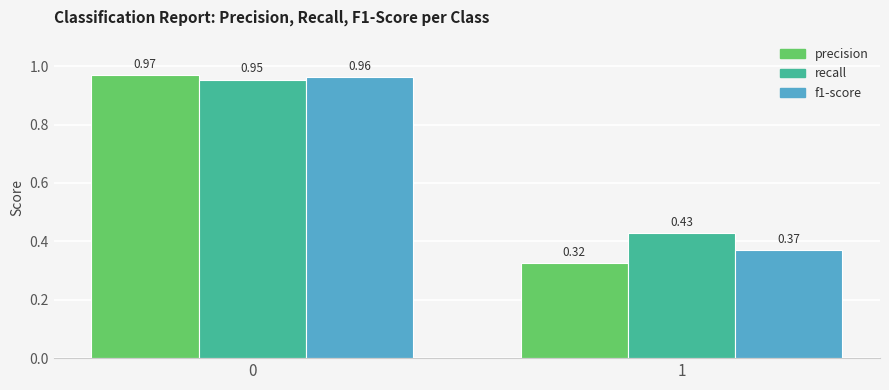

Is the value of recall at 1 greater than the value of f1-score at 1?

Yes